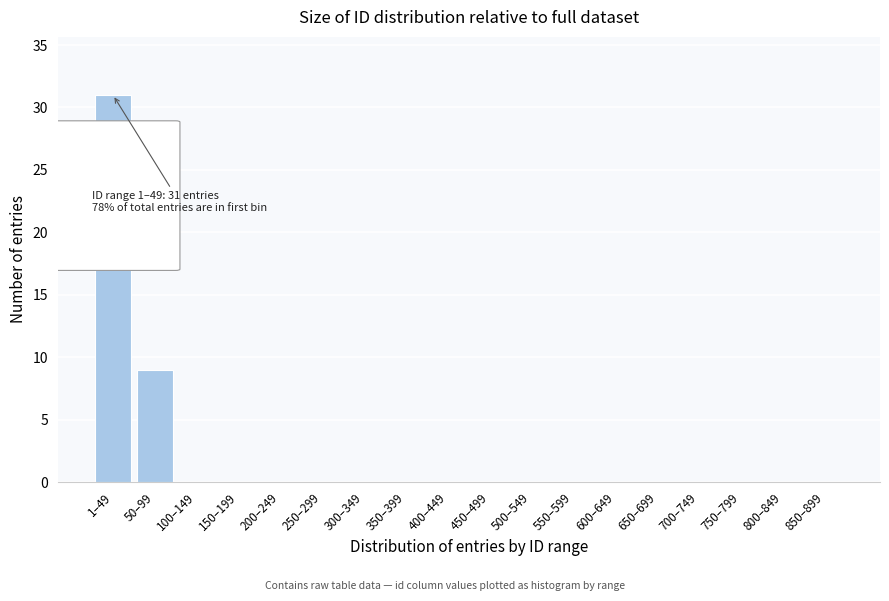

Reading left to right, extract all data points from this chart.

1–49=31	50–99=9	100–149=0	150–199=0	200–249=0	250–299=0	300–349=0	350–399=0	400–449=0	450–499=0	500–549=0	550–599=0	600–649=0	650–699=0	700–749=0	750–799=0	800–849=0	850–899=0